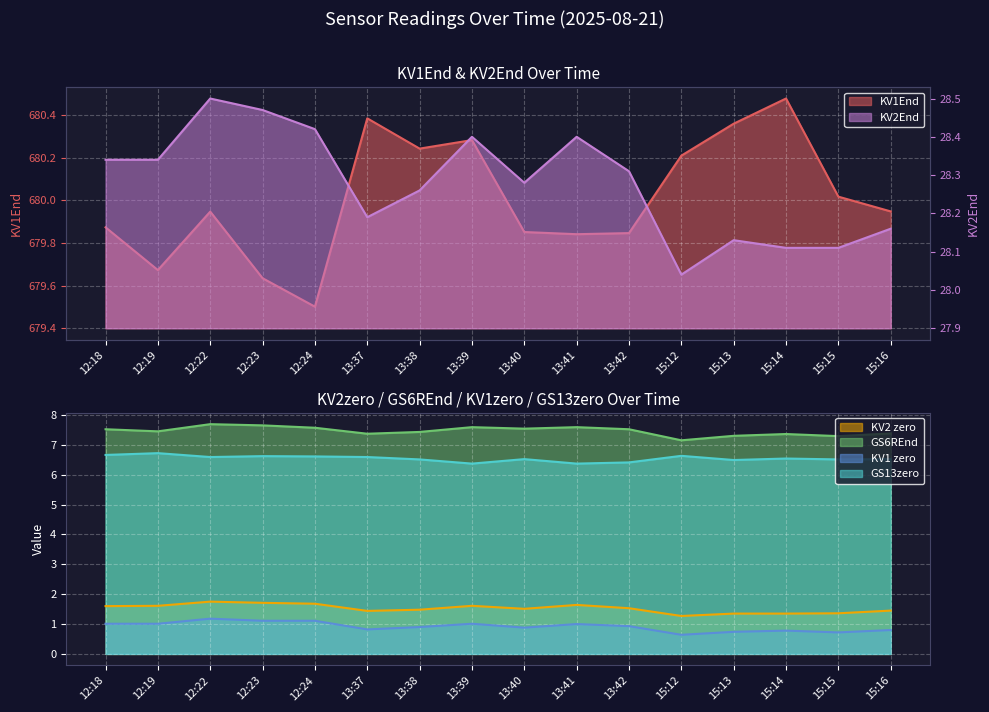

At 13:40, list the series in order from smallest to largest.

KV1 zero, KV2 zero, GS13zero, GS6REnd, KV2End, KV1End